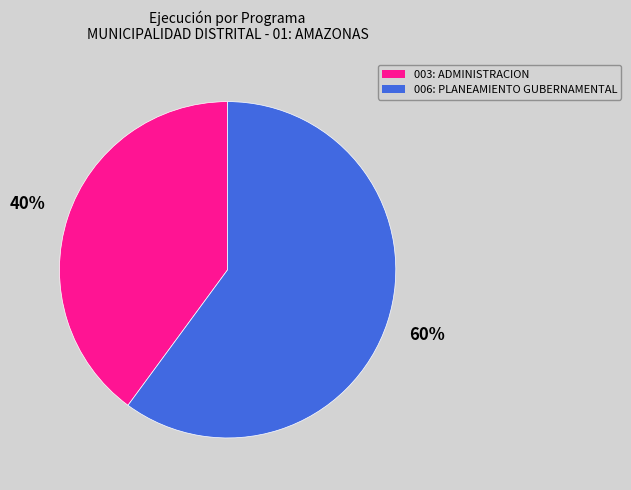

Combined, do 003: ADMINISTRACION and 006: PLANEAMIENTO GUBERNAMENTAL account for over 50%?

Yes